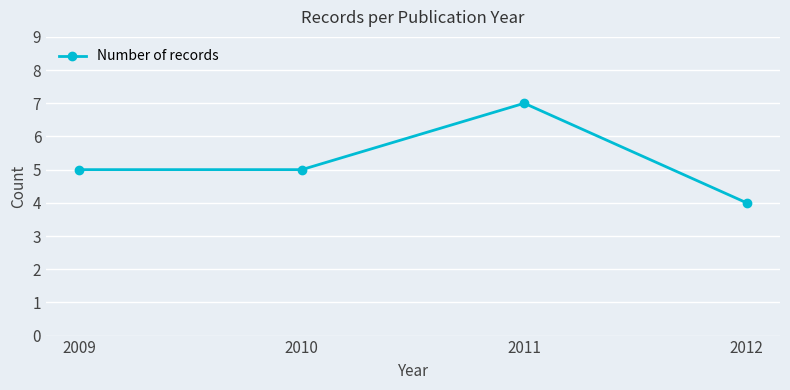

What is the sum of the values at 2011 and 2009?

12